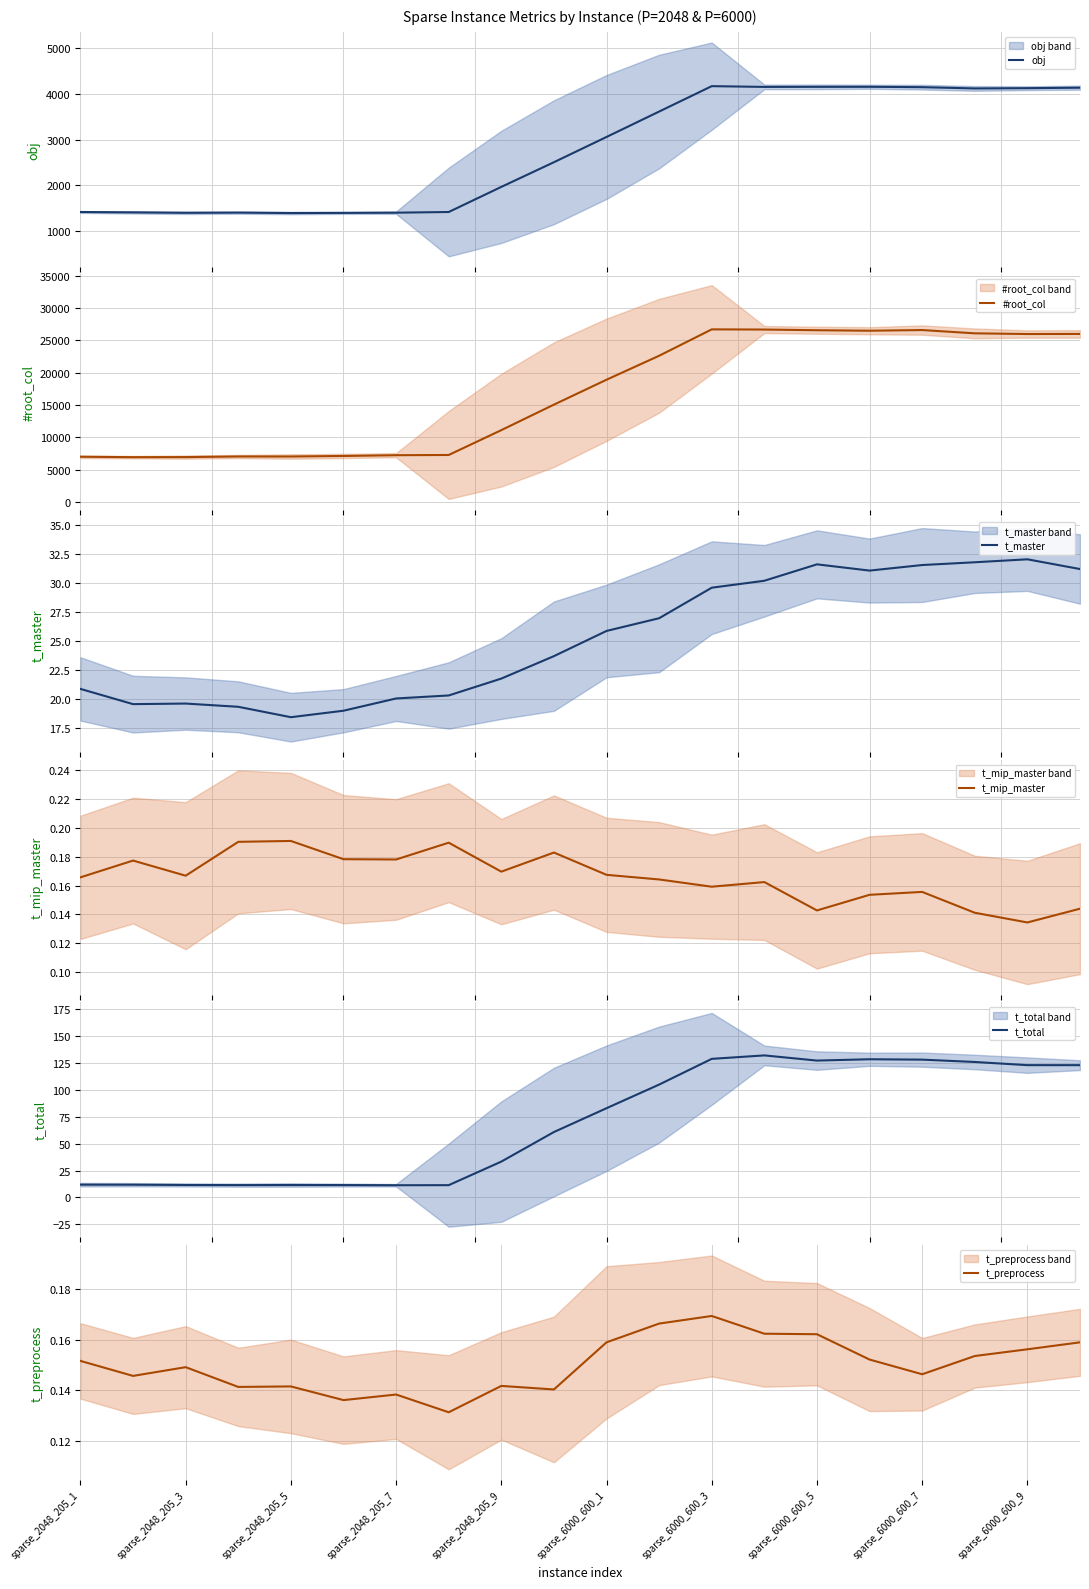

Which series has the widest spread of values?

#root_col